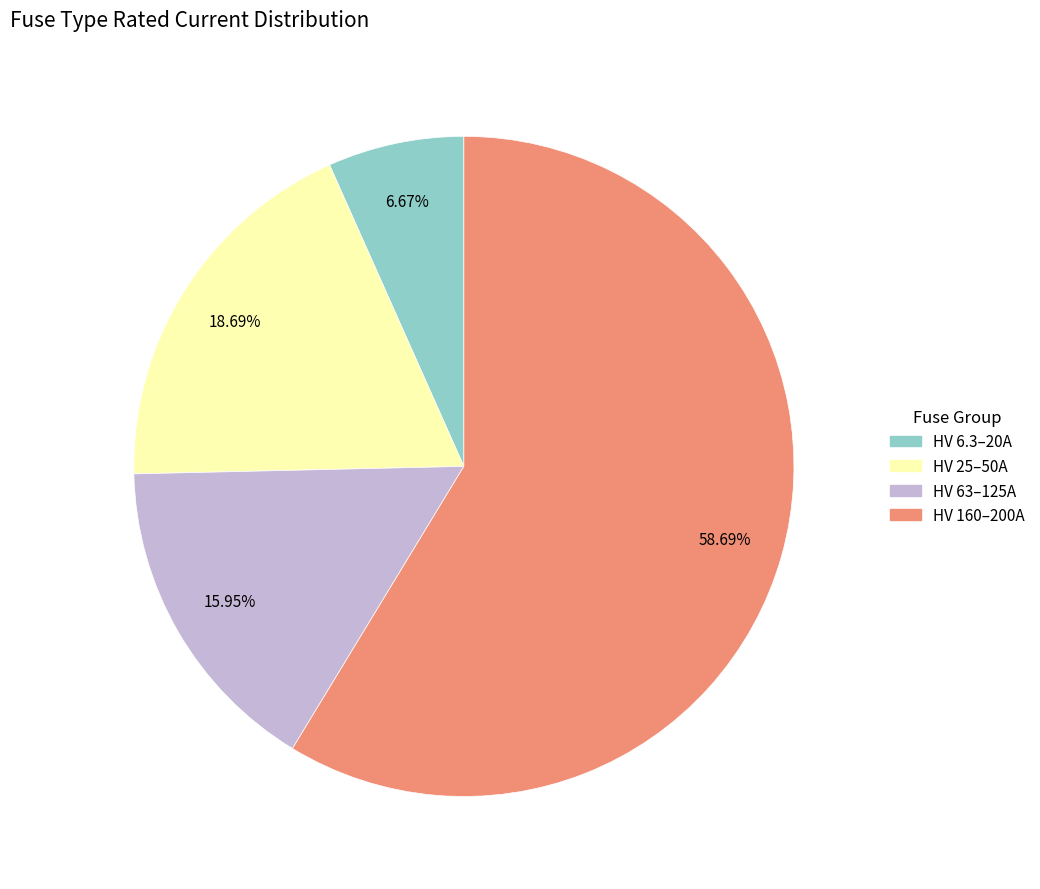

Is there a majority slice in this chart?

Yes